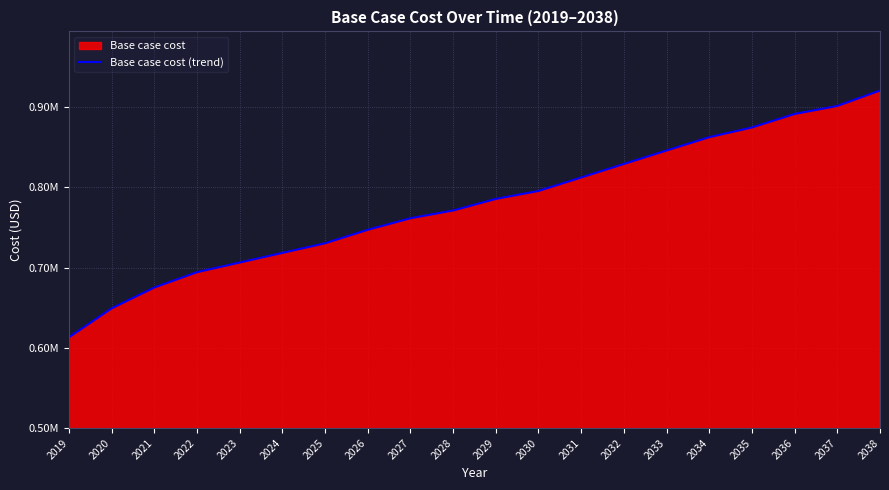

What is the sum of the values at 2031 and 2023?

1518768.9